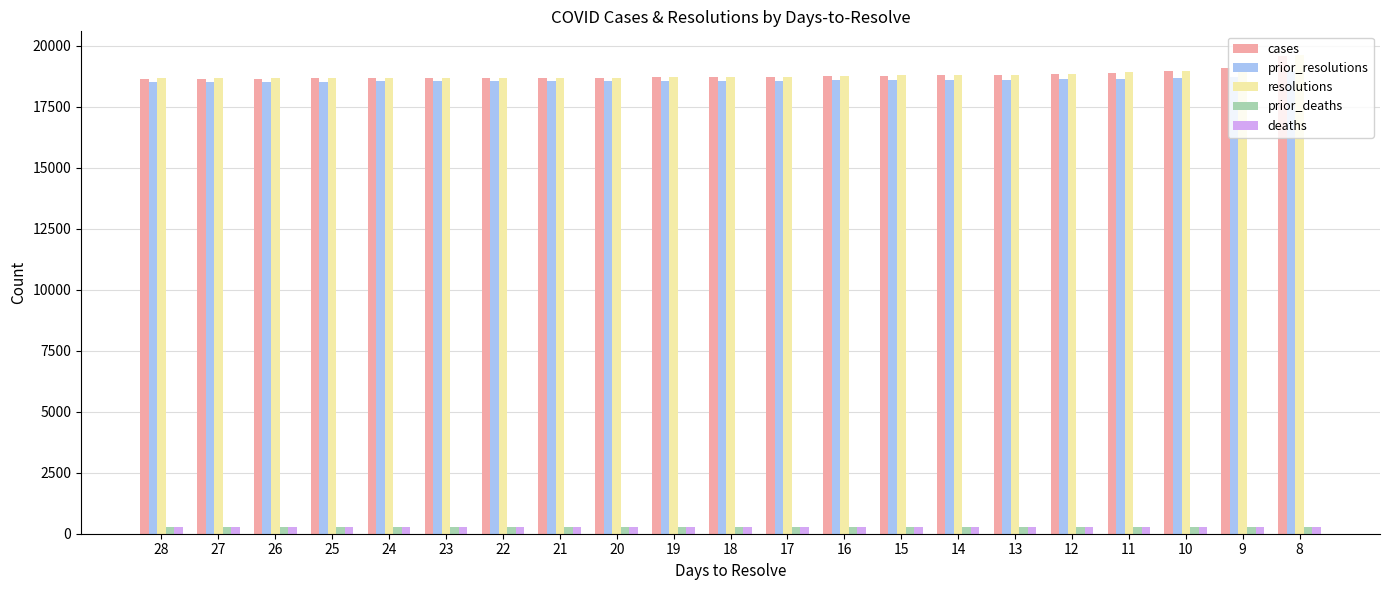

What is the value of the resolutions bar at the 5th from the left?

18677